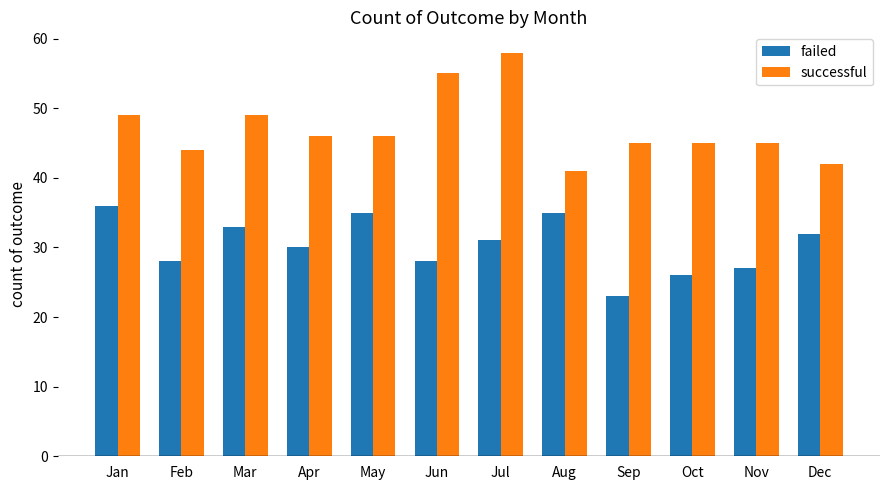

What are all the series names shown in the legend?

failed, successful